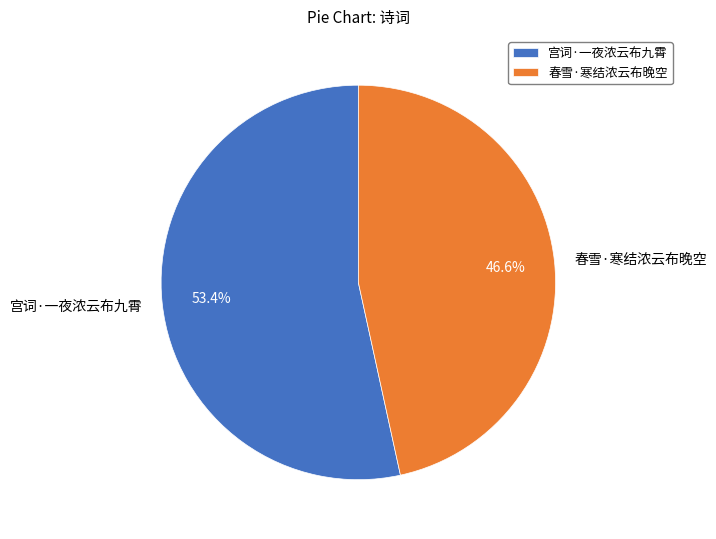

To the nearest percent, what is the difference between the largest and smallest slice percentages?

7%